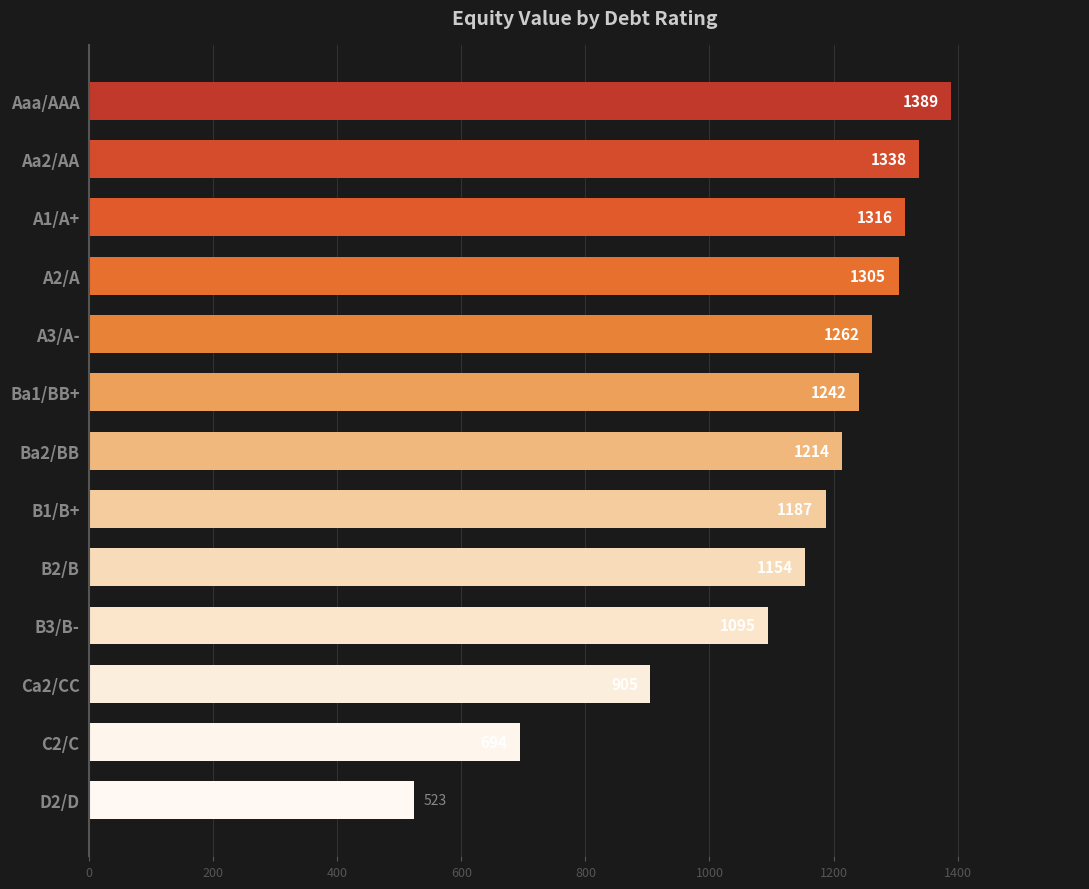

What is the change in value from Aaa/AAA to Ba2/BB?

-175.0